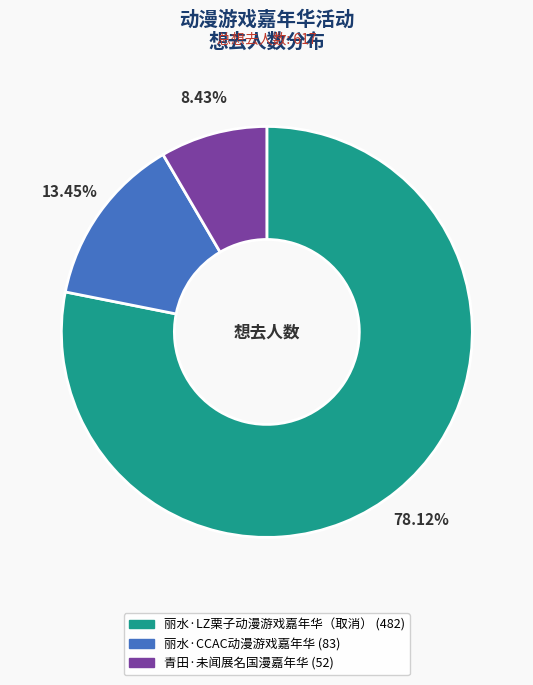

How many slices are in this pie chart?

3